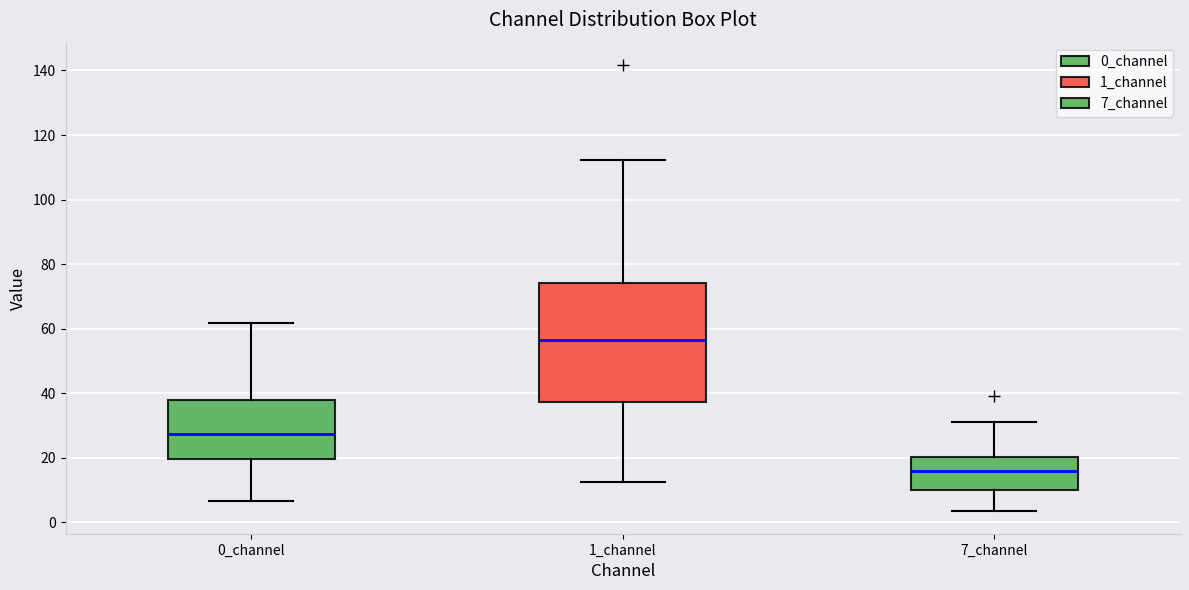

Which box's median line is the lowest?

7_channel